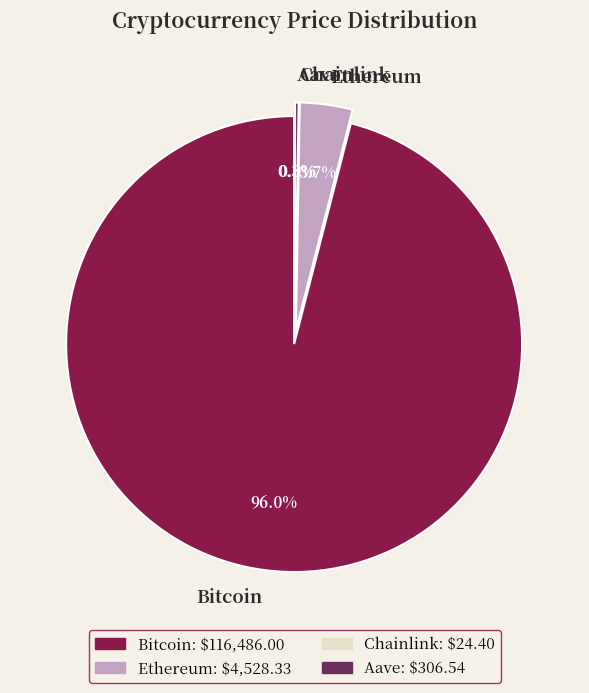

How many slices are in this pie chart?

4